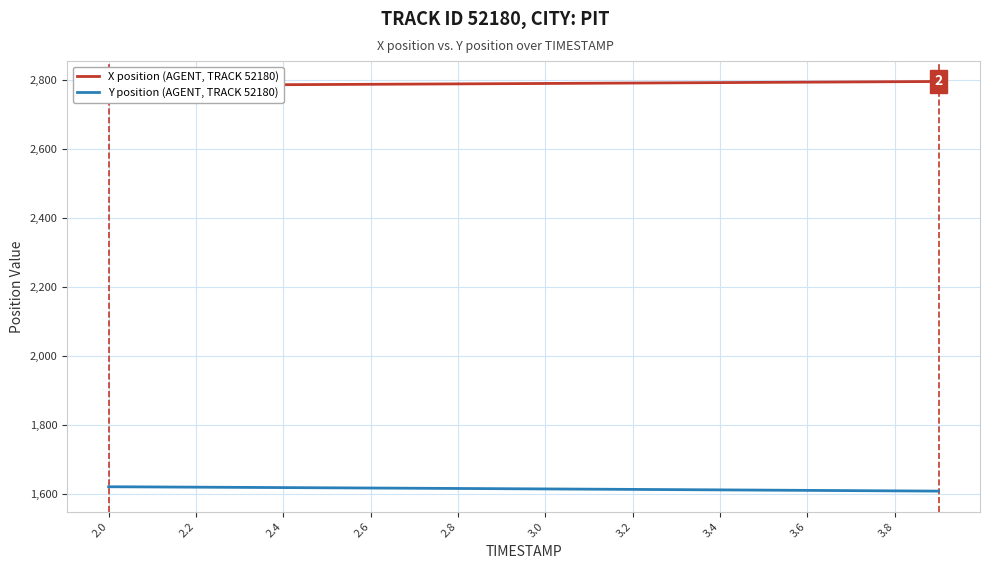

How many values in the X position (AGENT, TRACK 52180) series are below 2790?

9